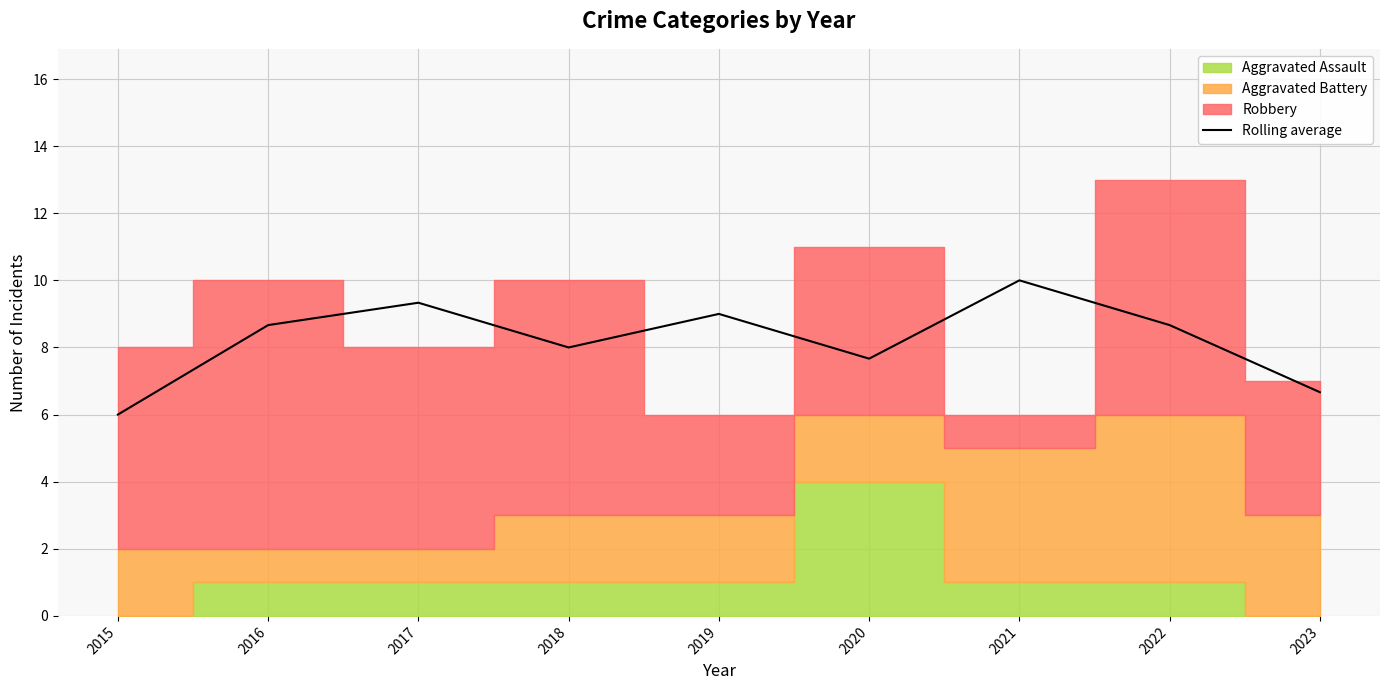

Where is the data nearest to the value 8?

2018